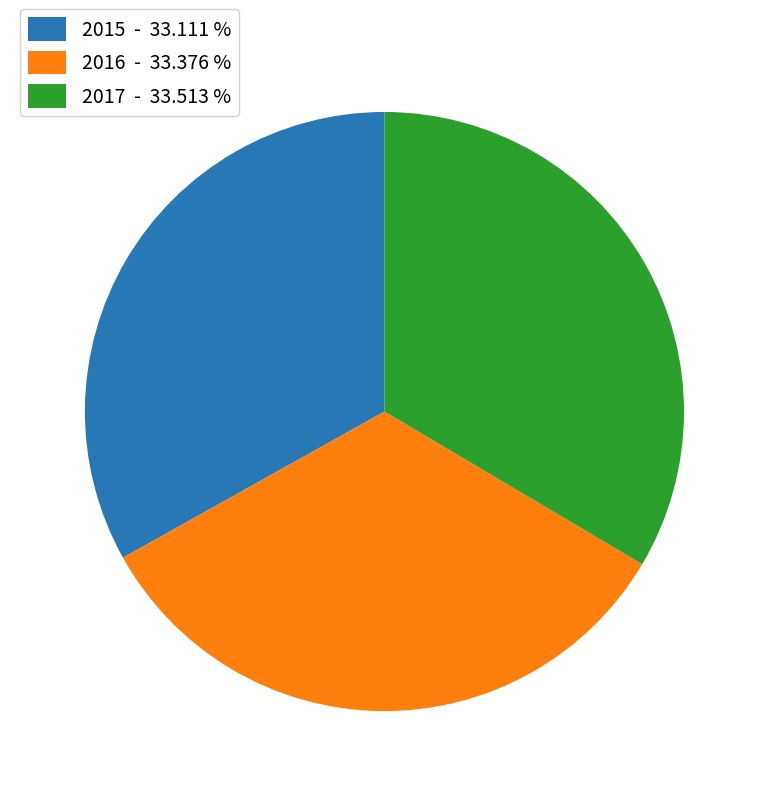

Approximately how many times larger is the value at 2017 - 33.513 % compared to 2016 - 33.376 %?

1.0